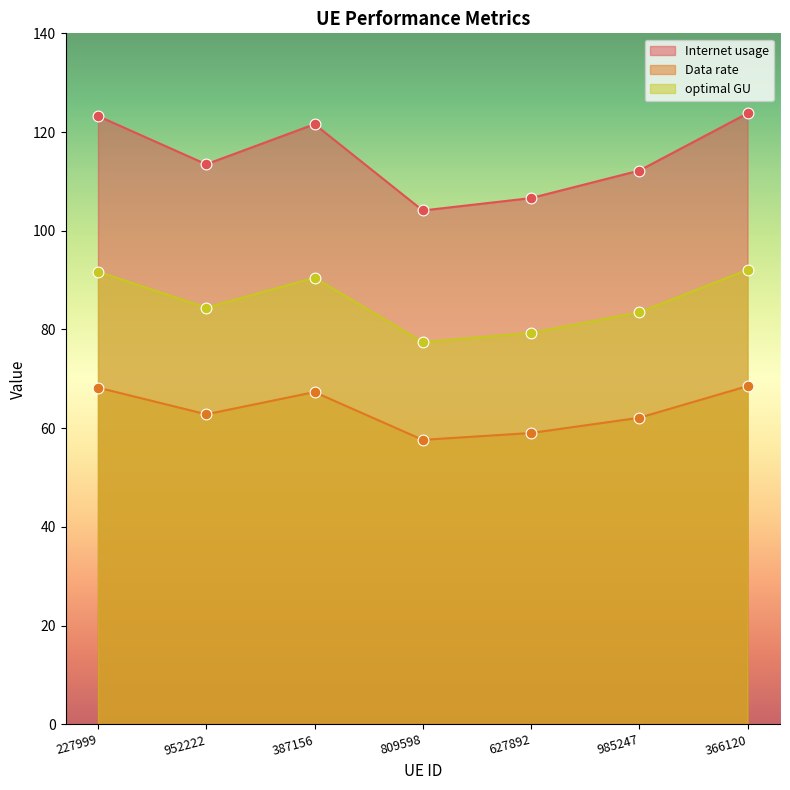

At how many categories does at least one series exceed 113?

4